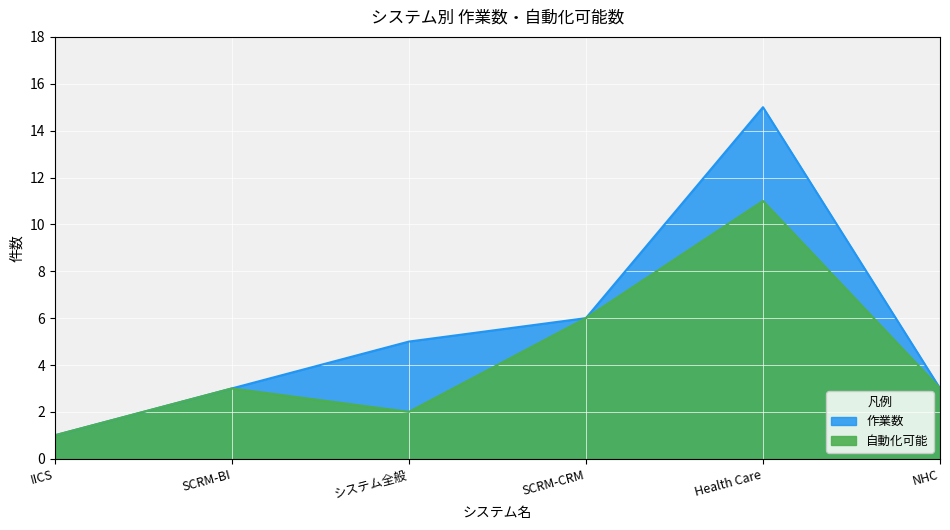

At which category does 作業数 reach its first local peak?

Health Care